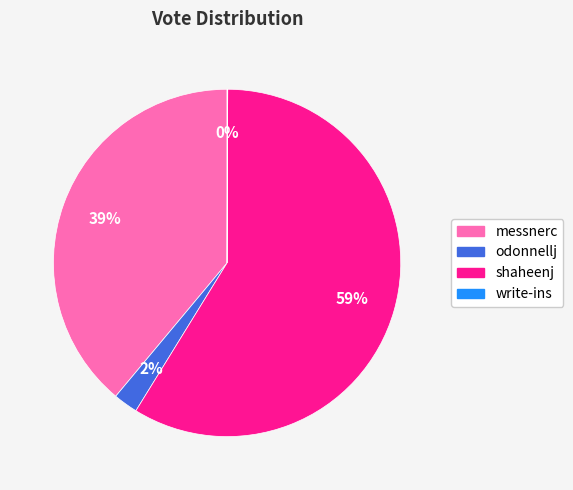

To the nearest percent, what is the average slice percentage?

25%